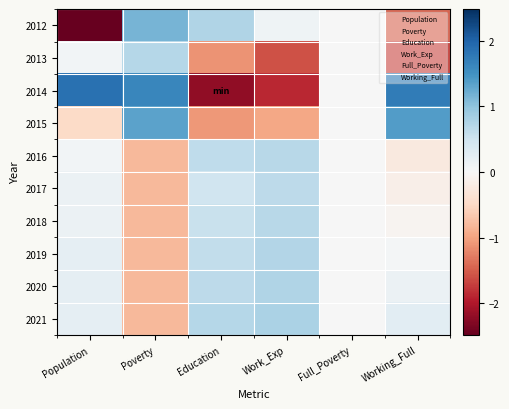

At which category does the chart reach its peak across all series?

Population